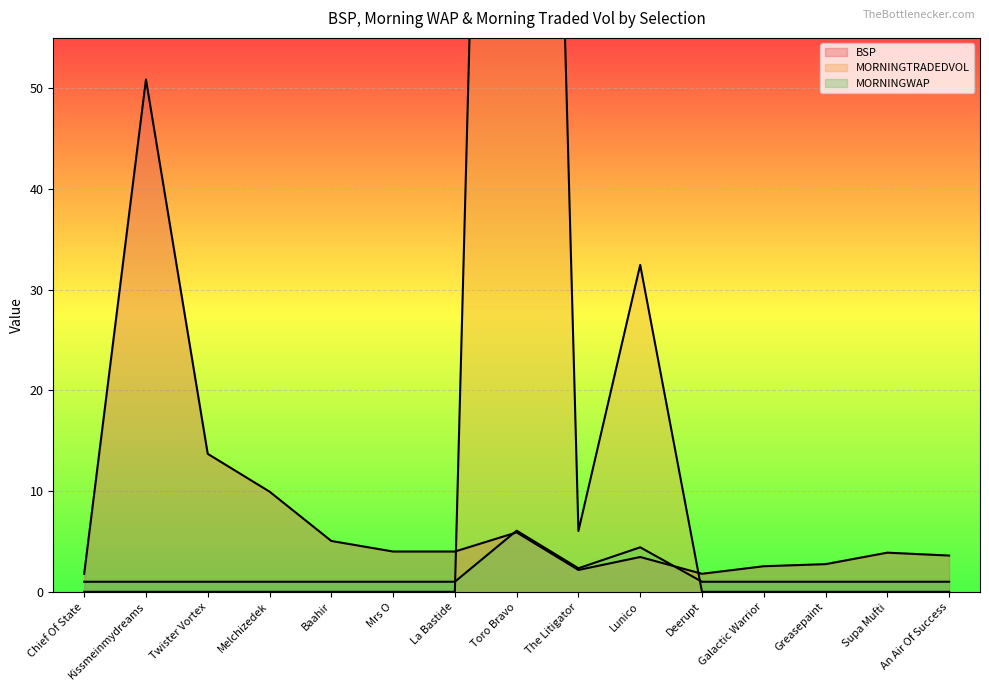

Which series has the largest range (max minus min)?

MORNINGTRADEDVOL